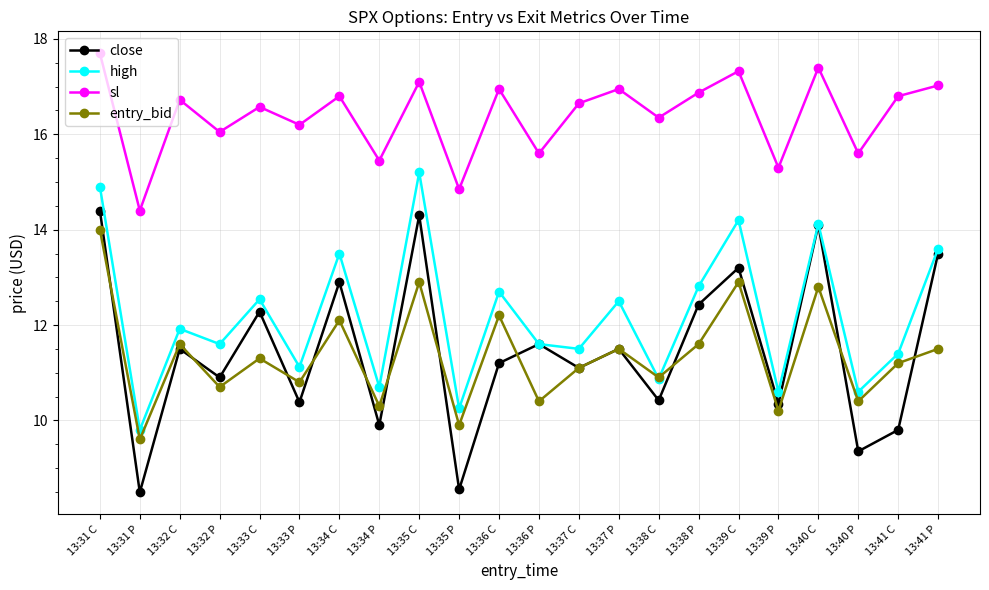

What is the total value across all series at 13:34 C?

55.3